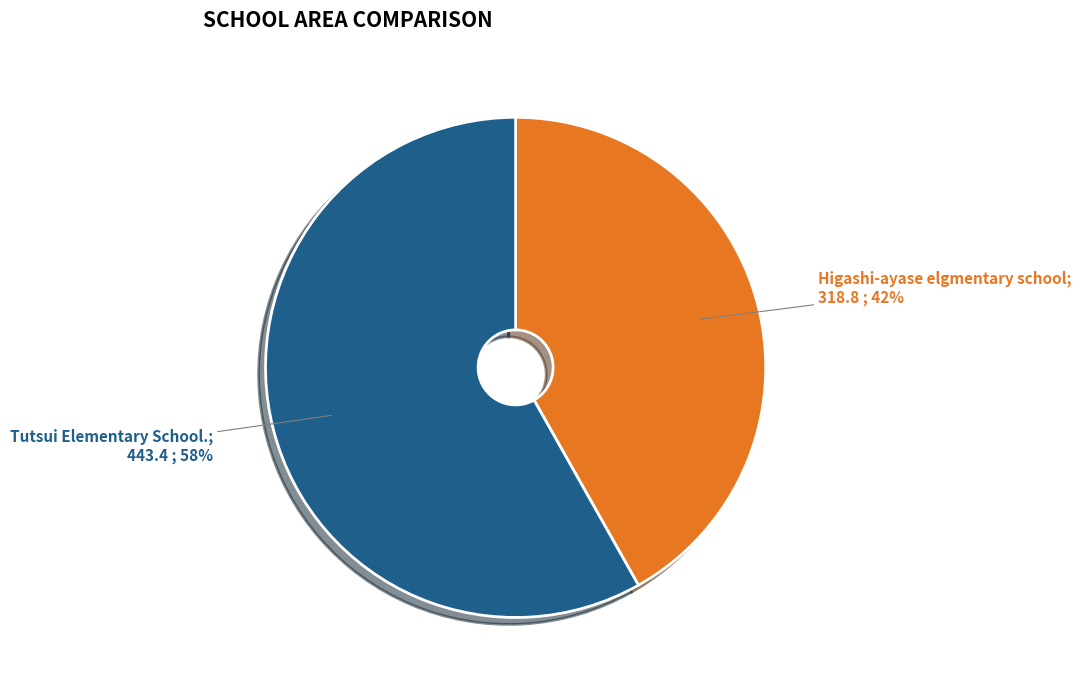

To the nearest percent, what is the difference between the largest and smallest slice percentages?

16%